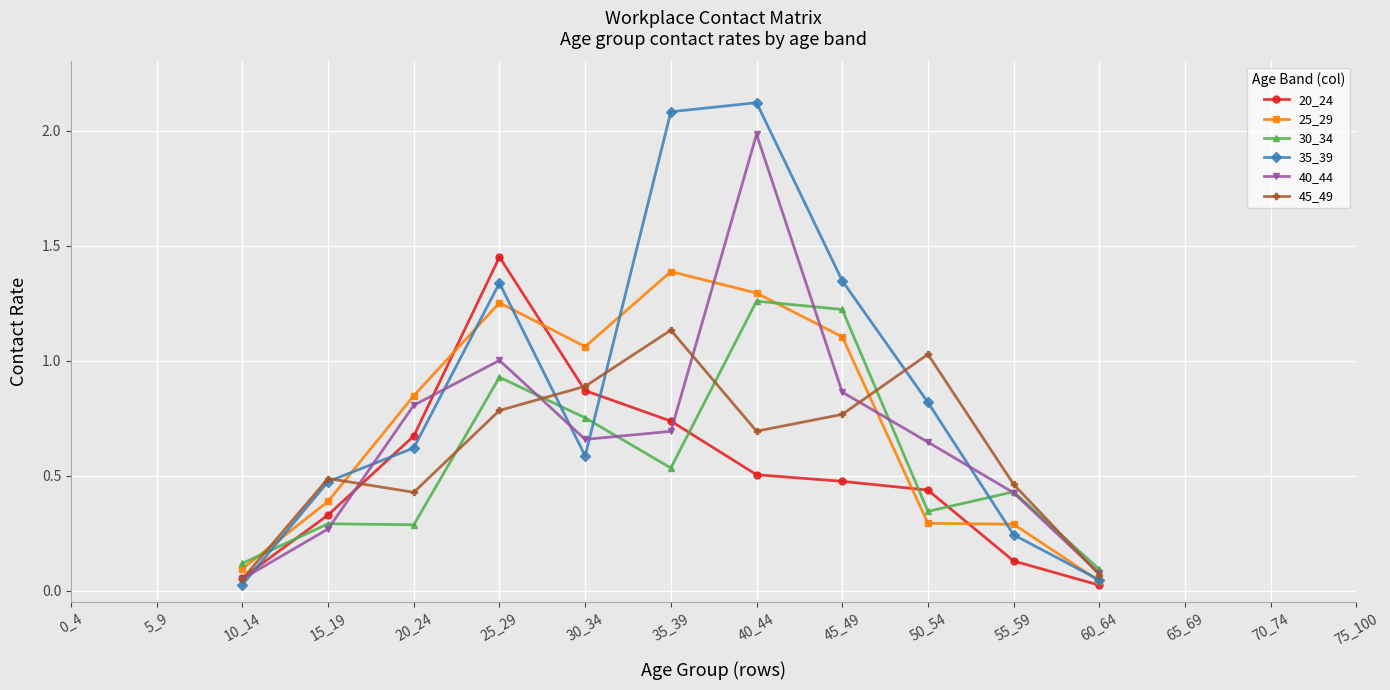

Where is 35_39 nearest to the value 1?

50_54